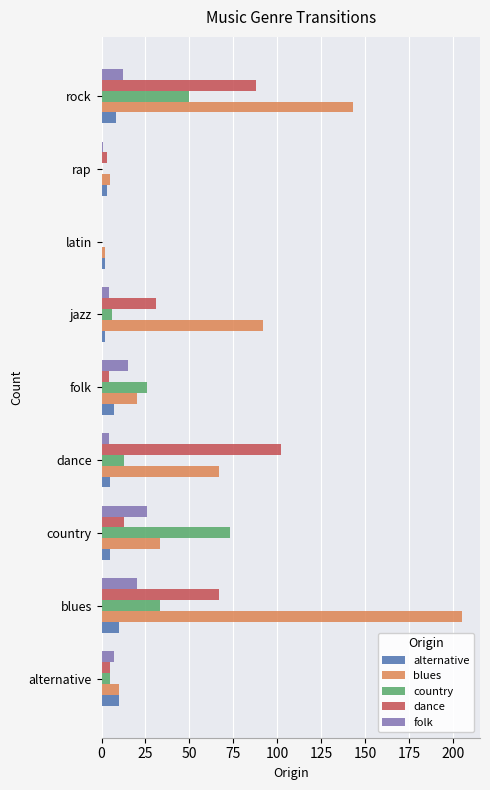

Which series has the largest total across all categories?

blues